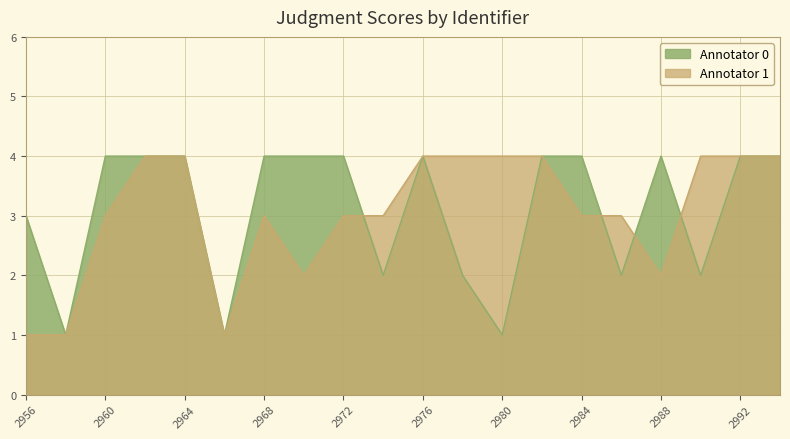

Where is the first local minimum for Annotator 1?

2966